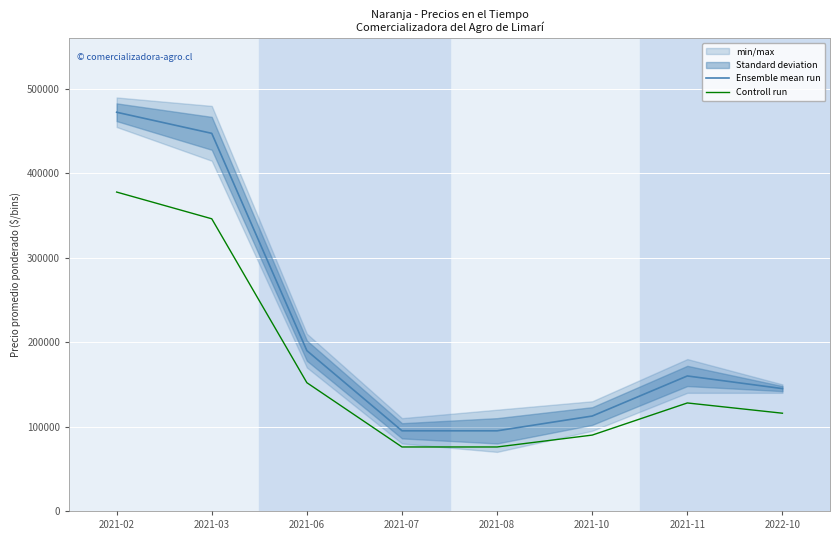

Reading left to right, extract all data points from this chart.

Ensemble mean run: 2021-02=472500	2021-03=447500	2021-06=190000	2021-07=95000	2021-08=95000	2021-10=112500	2021-11=160000	2022-10=145000
Controll run: 2021-02=377920	2021-03=346240	2021-06=152000	2021-07=75840	2021-08=75840	2021-10=89920	2021-11=128000	2022-10=115840